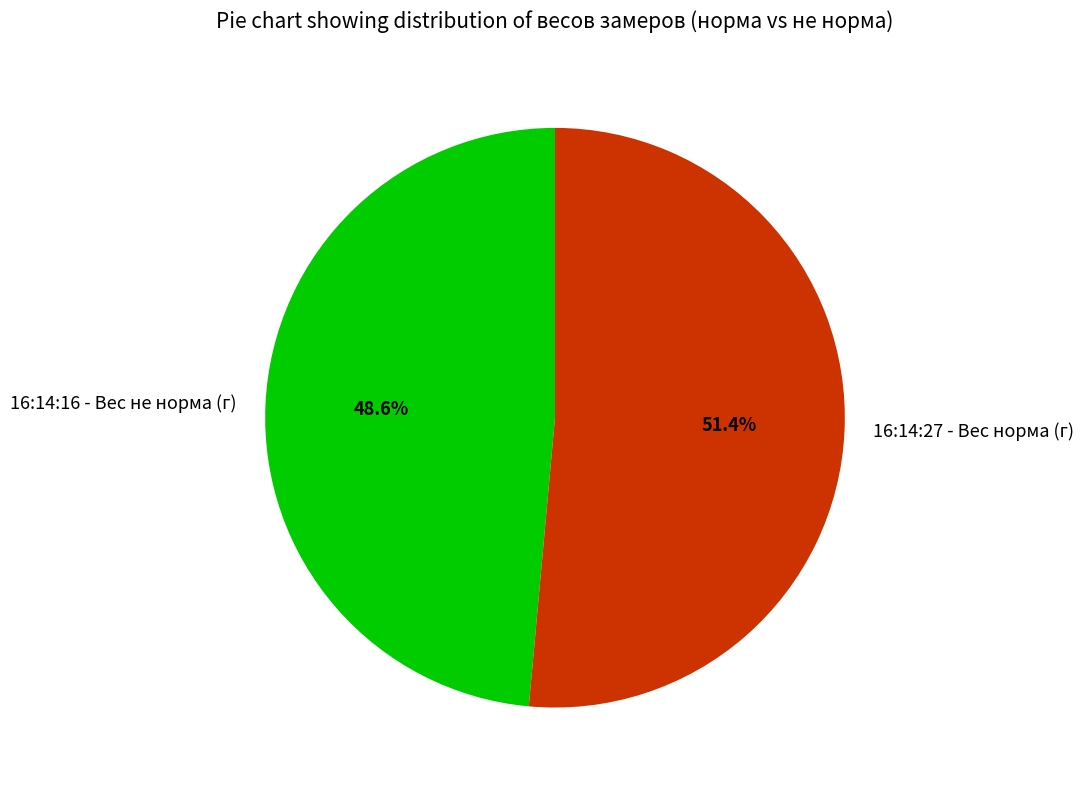

Rank the categories by value from lowest to highest.

16:14:16 - Вес не норма (г), 16:14:27 - Вес норма (г)